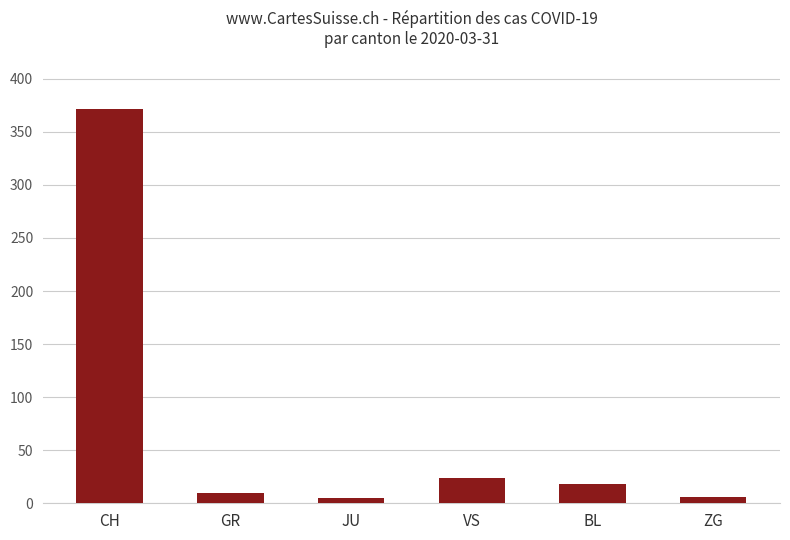

Is it true that the value at VS is 24?

True